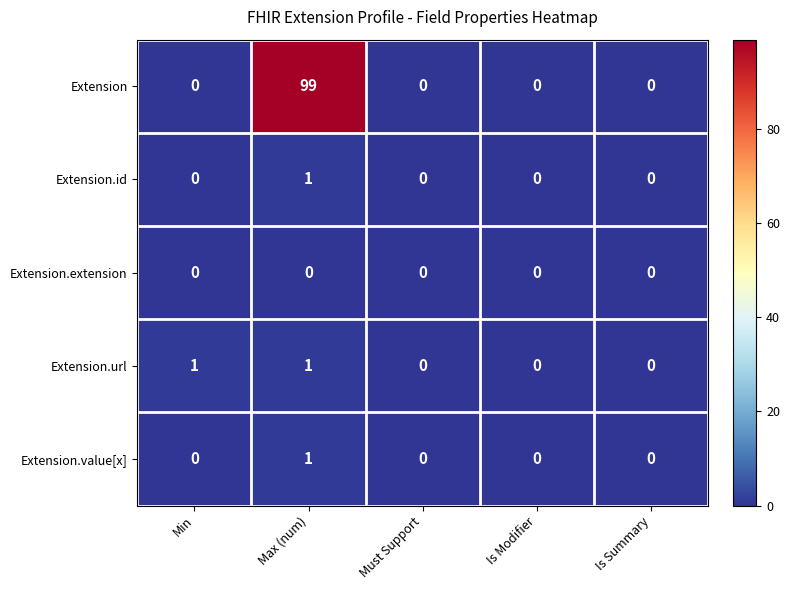

Is the value of Extension.id at Must Support greater than the value of Extension at Max (num)?

No